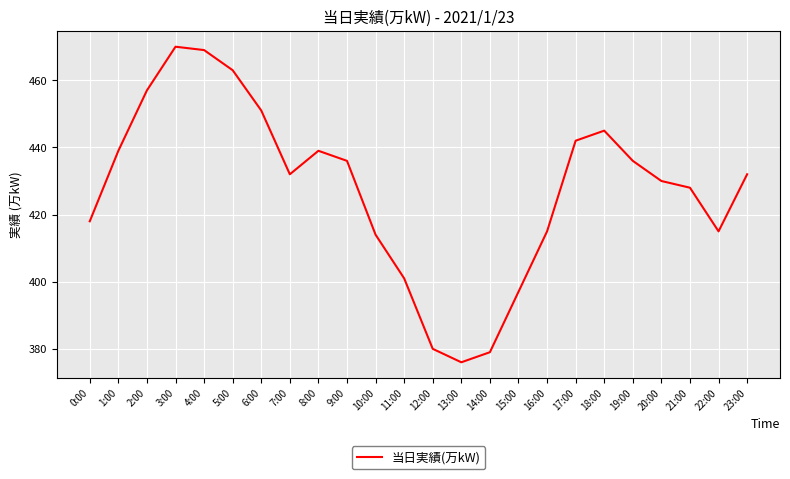

What is the difference between the second highest and second lowest values?

90